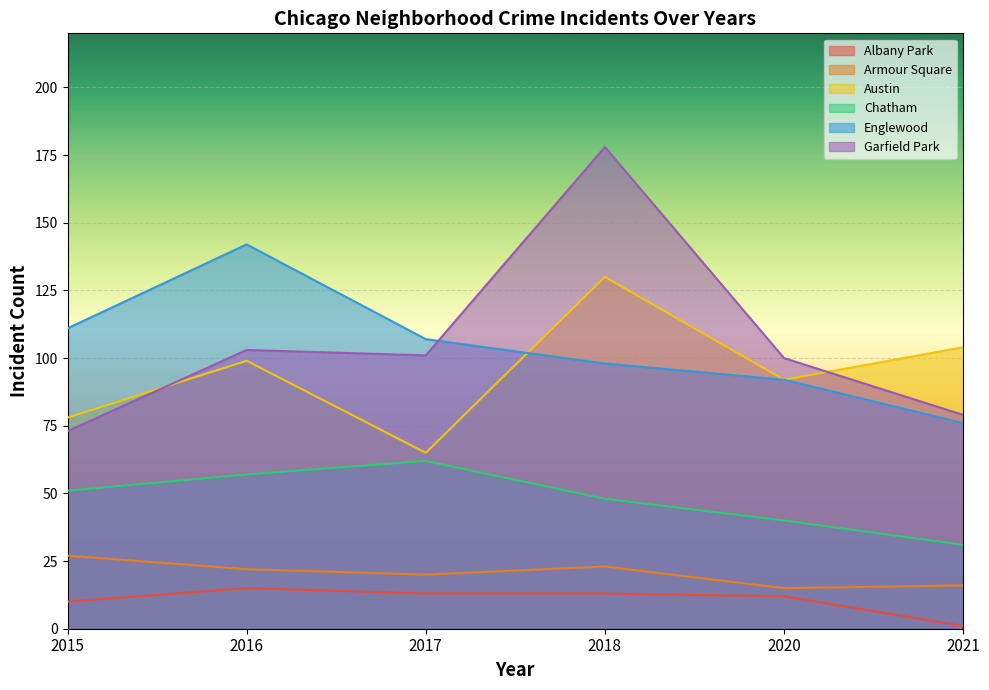

How many values in the Albany Park series exceed 13?

1